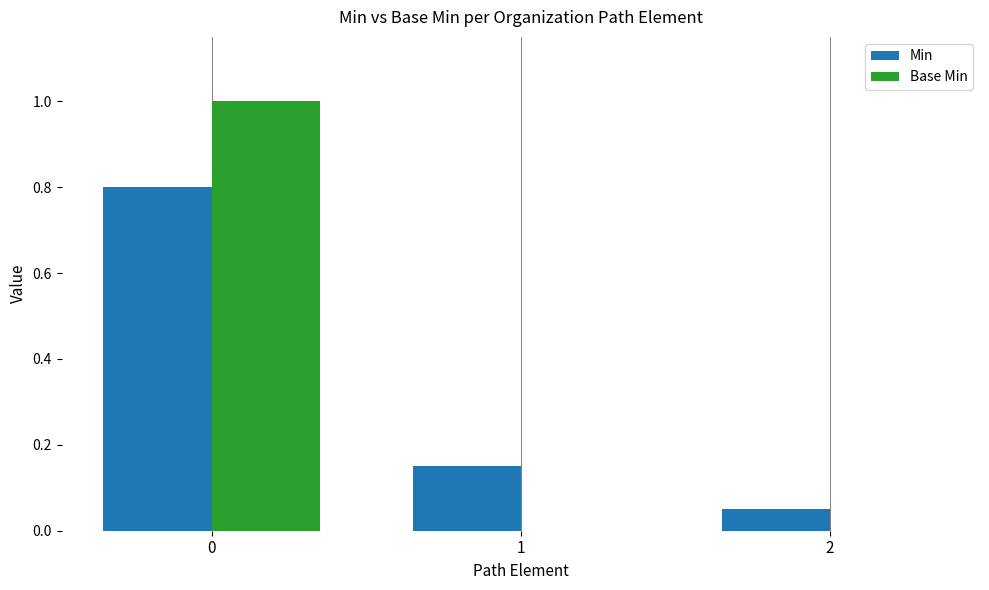

Between 0 and 2, which series saw the biggest shift?

Base Min